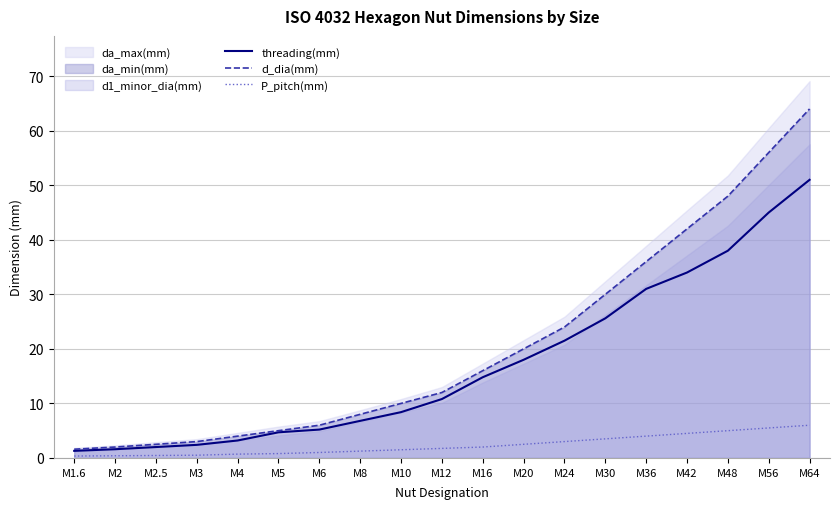

Which category has the lowest value in the threading(mm) series?

M1.6